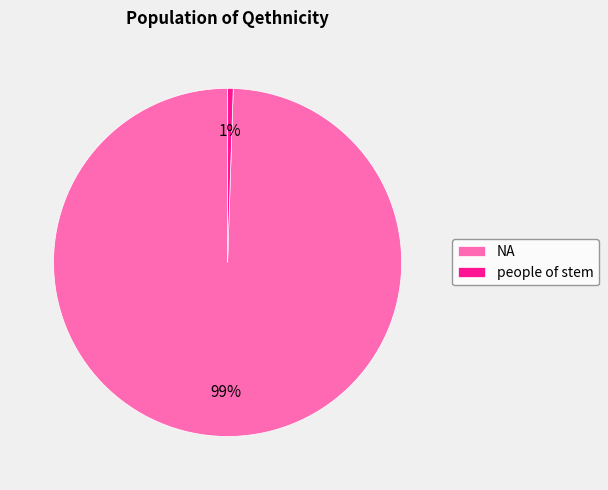

Which category has the biggest portion of the pie?

NA